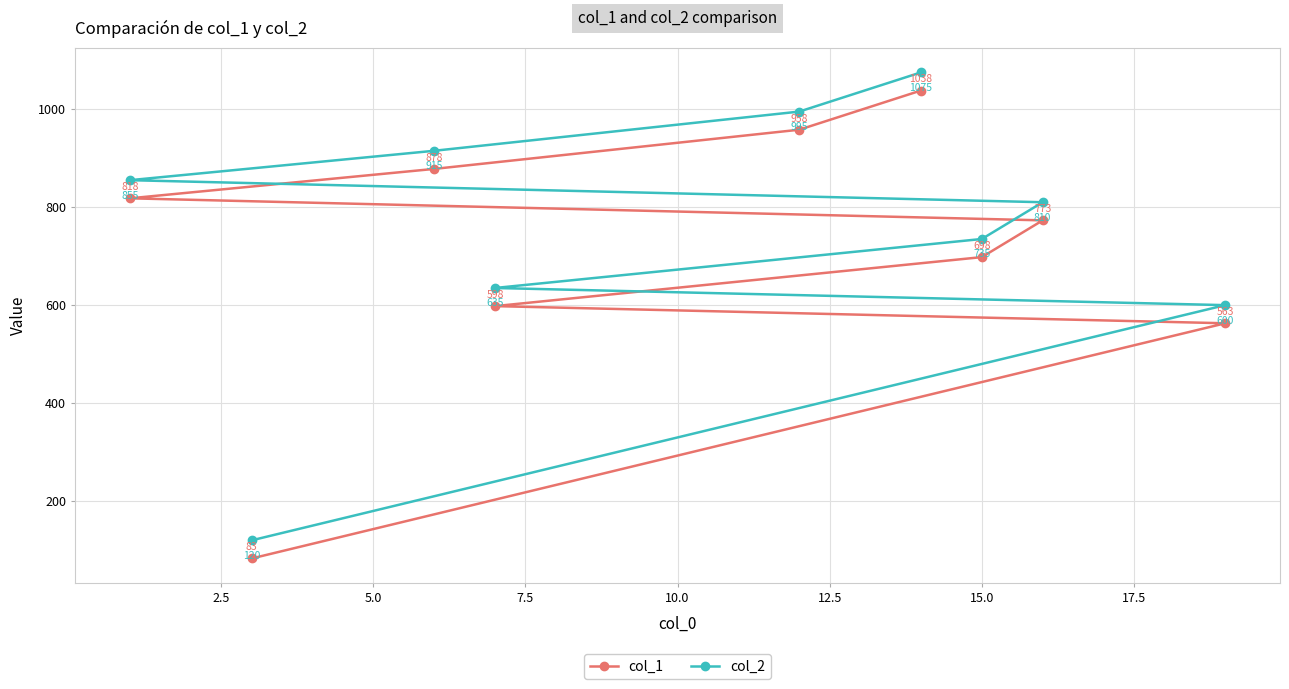

Rank the series by their maximum value, from lowest to highest.

col_1, col_2